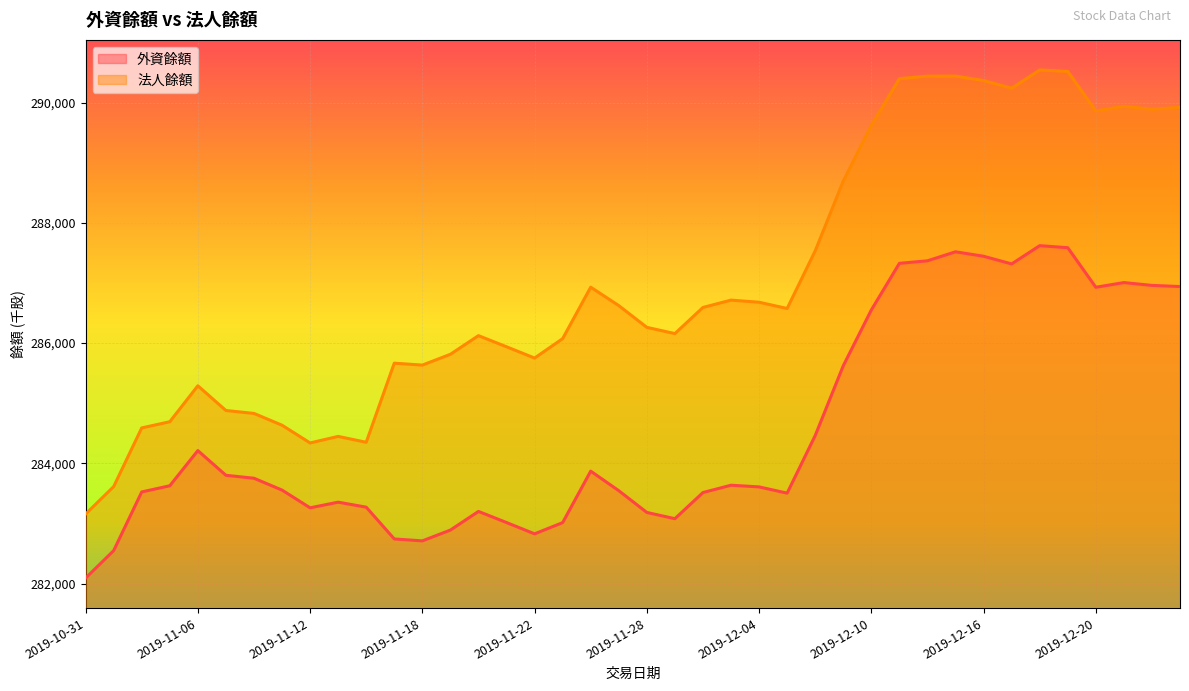

True or false: 外資餘額 has more than 1 interior local peaks.

True